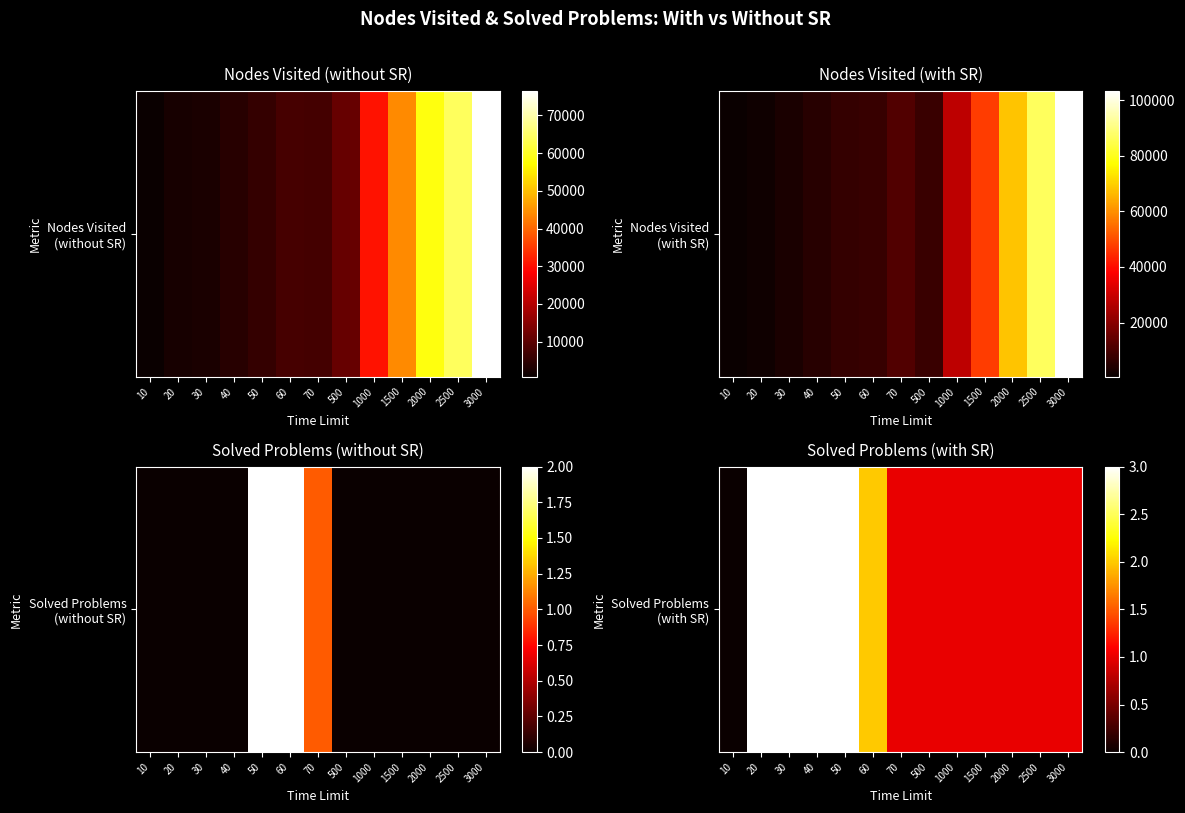

Where is the data nearest to the value 1?

70